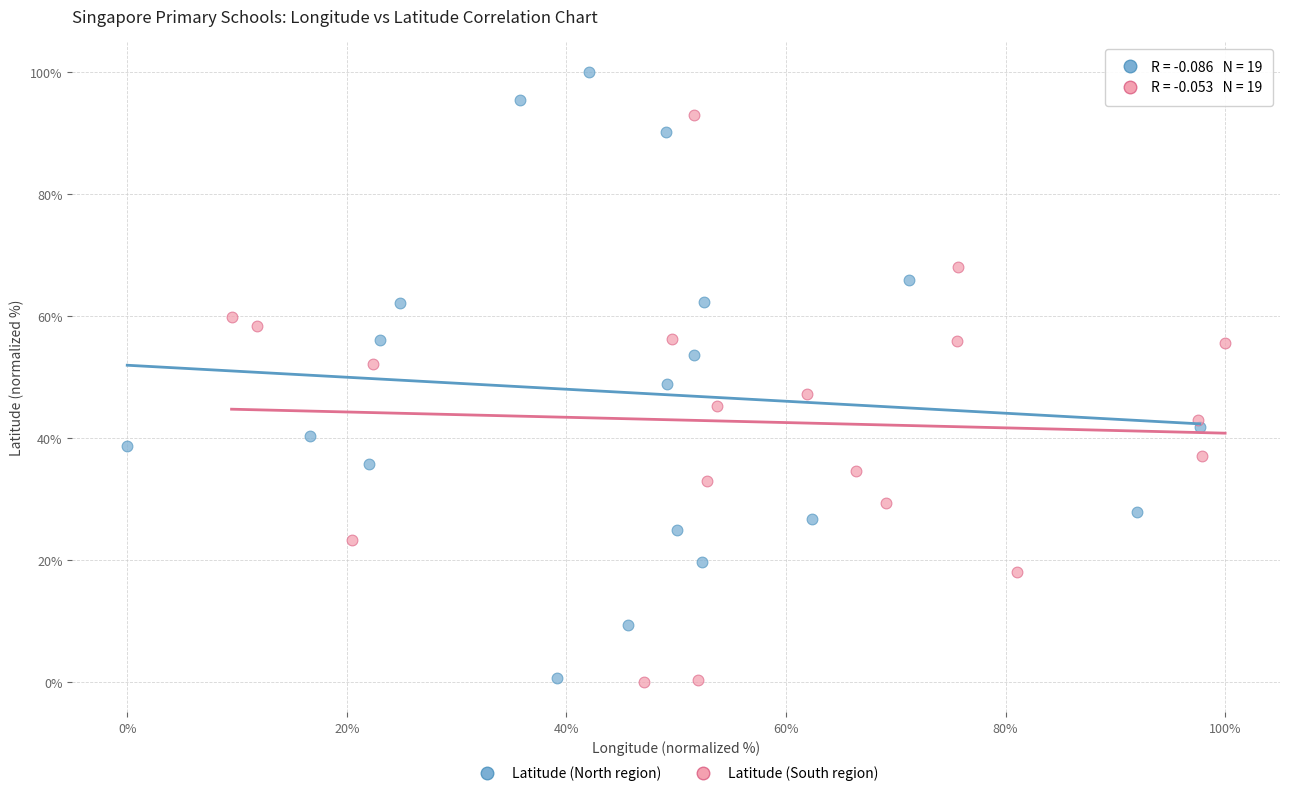

Which series contains the highest Y value?

Latitude (North region)